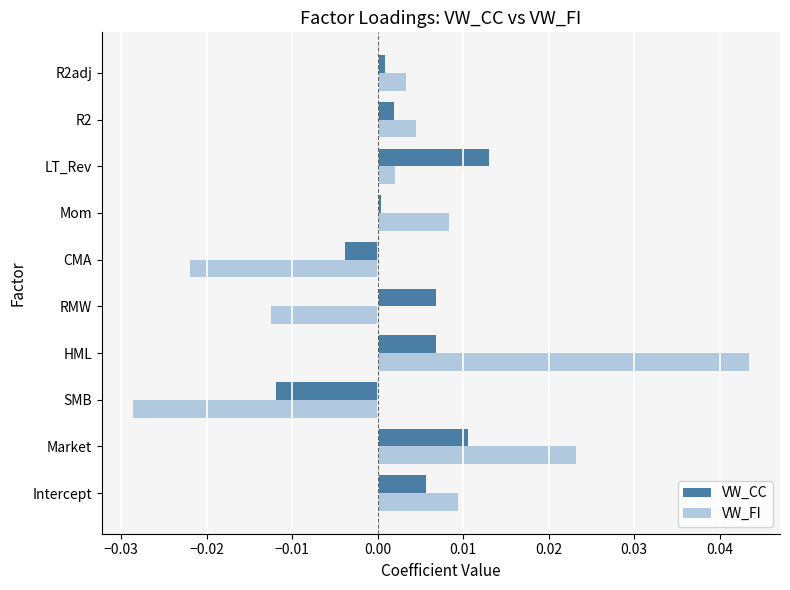

The value of VW_FI at CMA is -0.0. True or false?

True